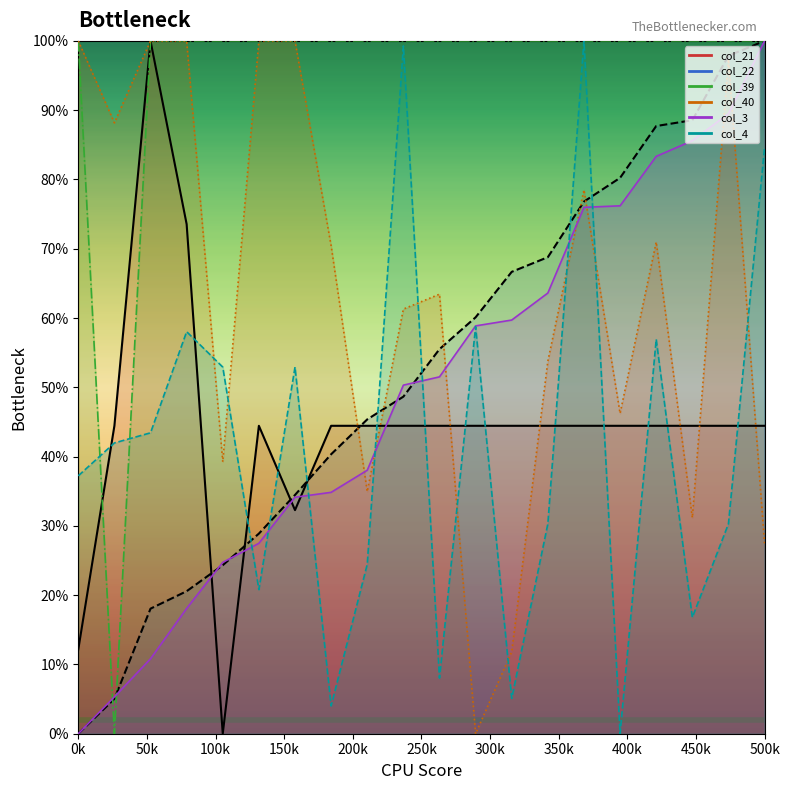

True or false: col_22 has more than 0 interior local peaks.

False